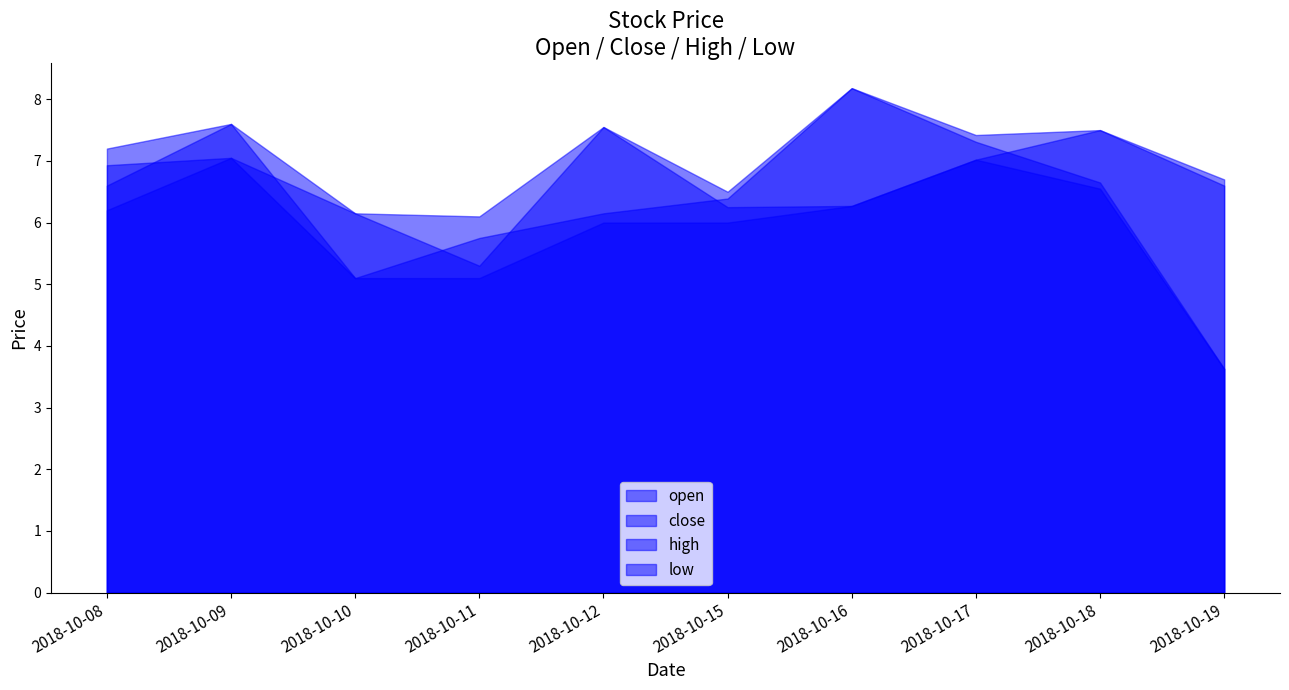

What is the maximum value shown in the chart?

8.2